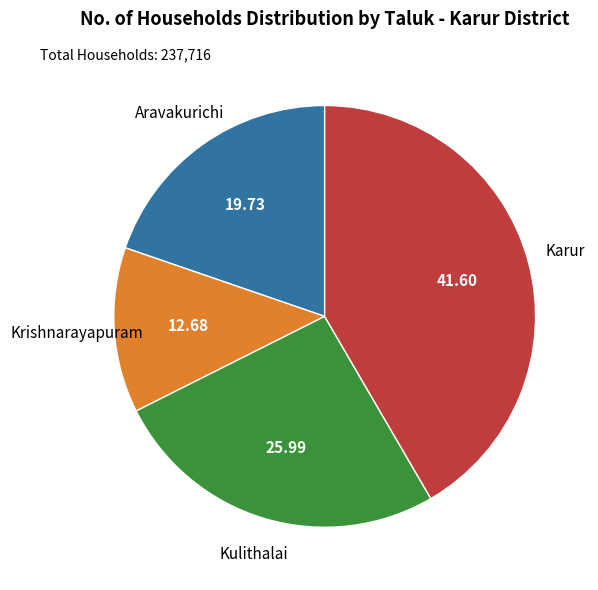

Is there a majority slice in this chart?

No